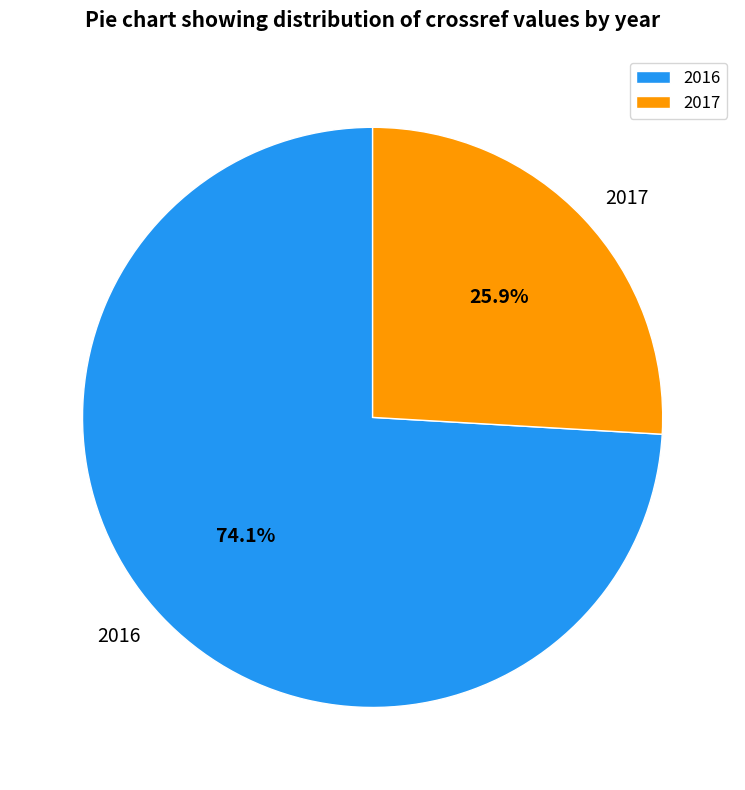

Count the number of slices in the pie.

2